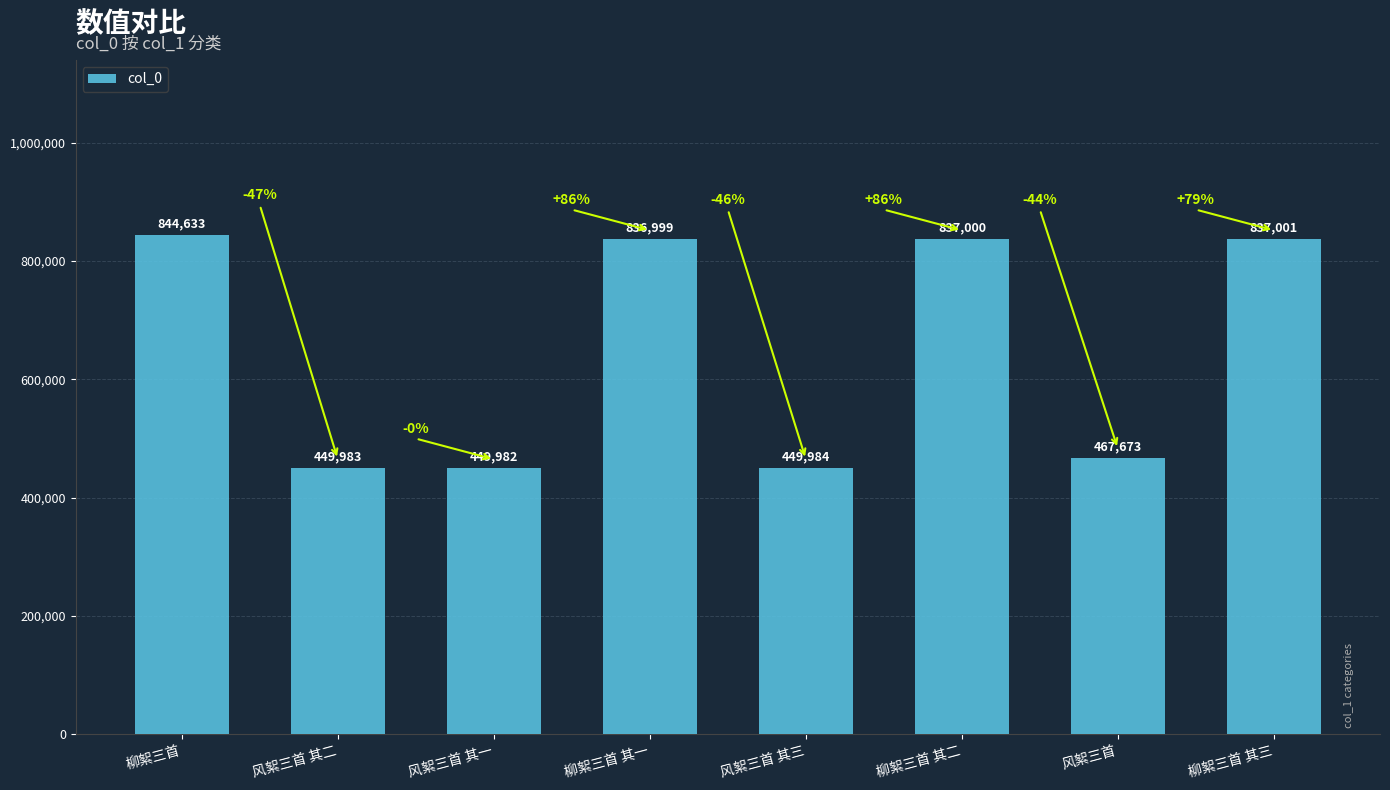

Where does the data first go above 836999?

柳絮三首